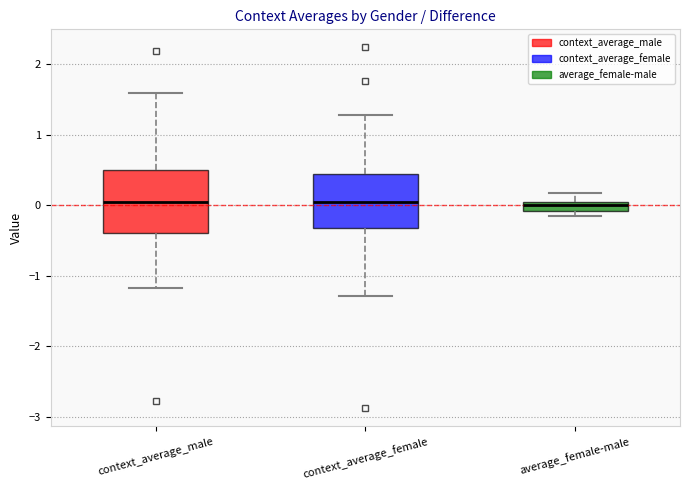

Which box is the tallest, from its lower edge to its upper edge?

context_average_male